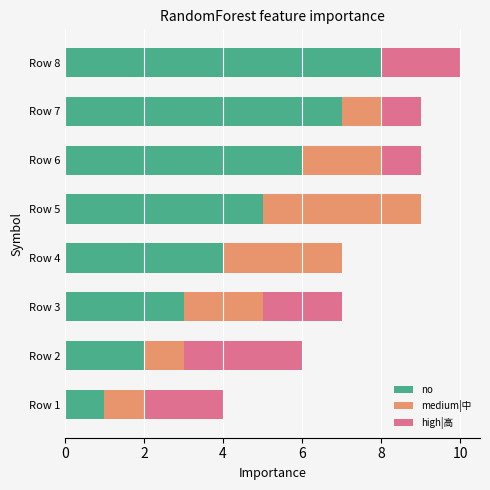

At which category is the sum across all series the highest?

Row 8